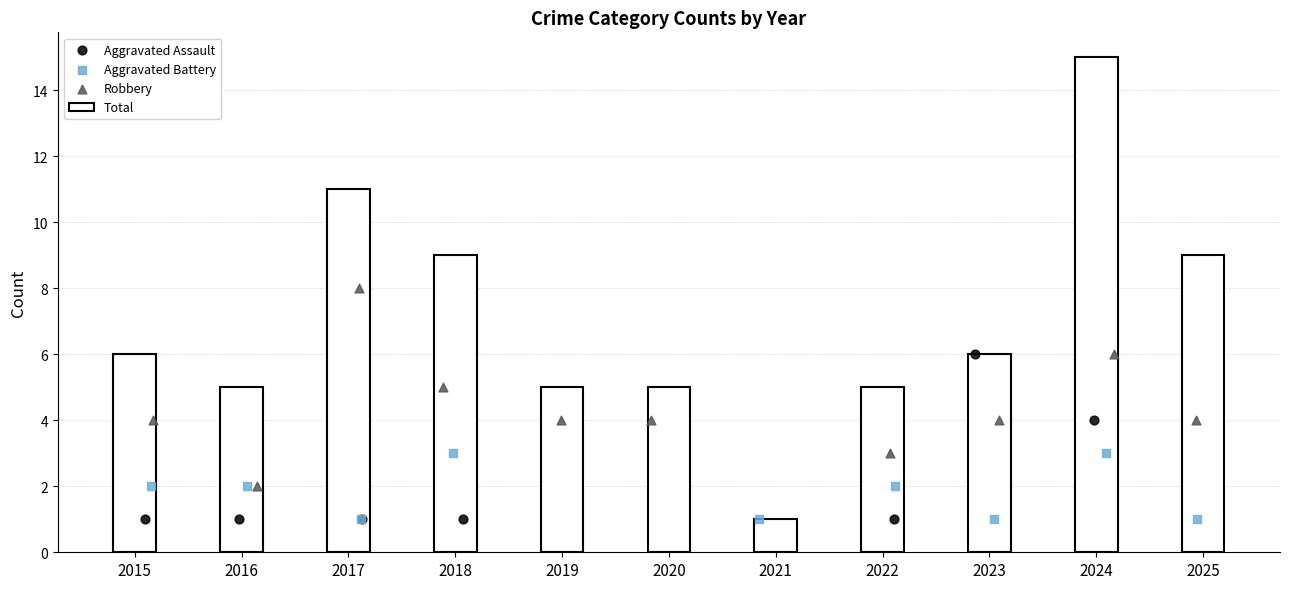

Which series contains the lowest Y value?

Total